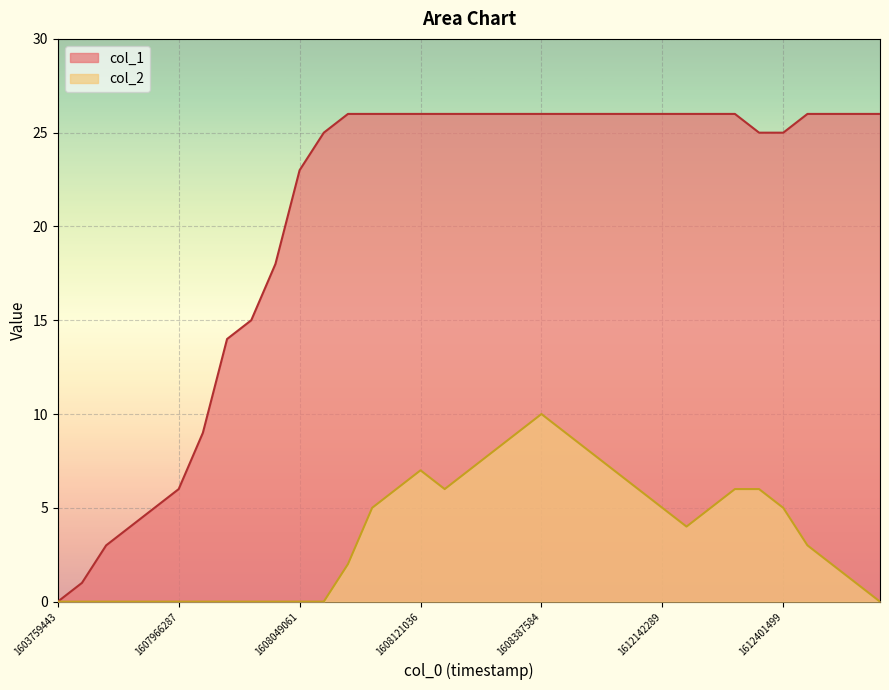

Where is col_1 nearest to the value 13?

7